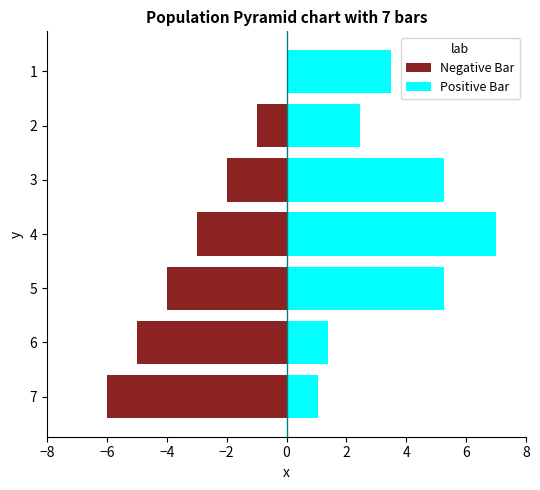

How many categories are shown in the chart?

7